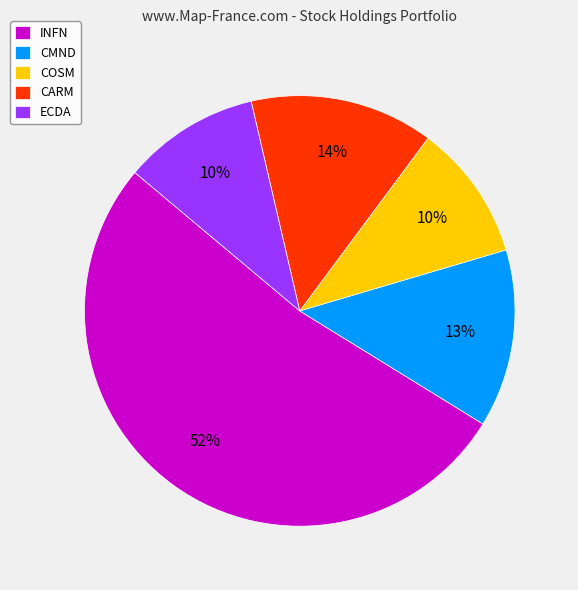

Is the sum of CARM and INFN greater than half?

Yes